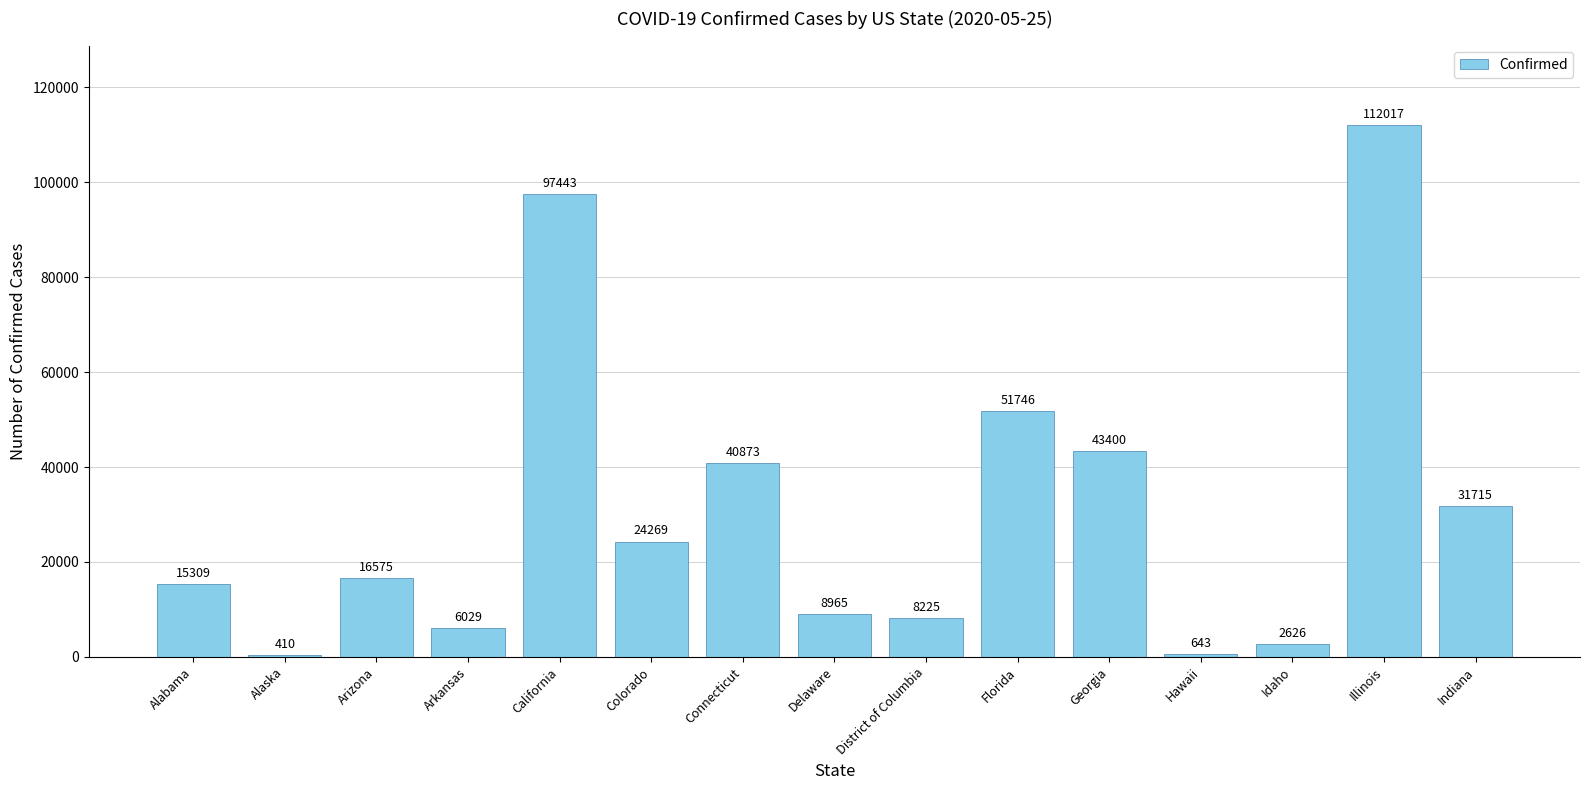

List the labels in order of value, smallest first.

Alaska, Hawaii, Idaho, Arkansas, District of Columbia, Delaware, Alabama, Arizona, Colorado, Indiana, Connecticut, Georgia, Florida, California, Illinois